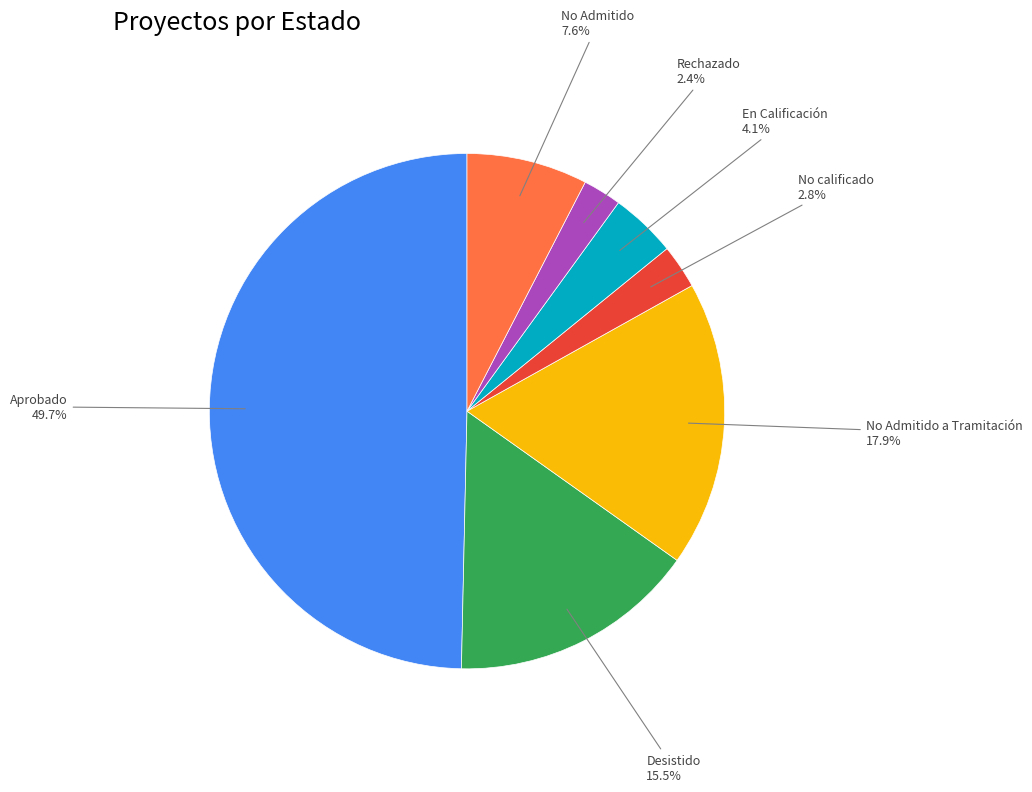

Does No Admitido a Tramitación represent more than half of the total?

No